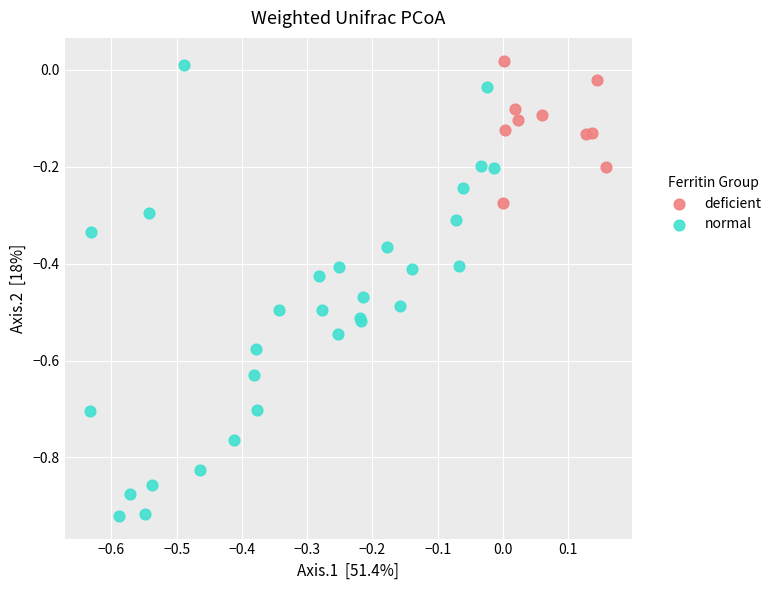

Which series reaches the minimum Y coordinate?

normal